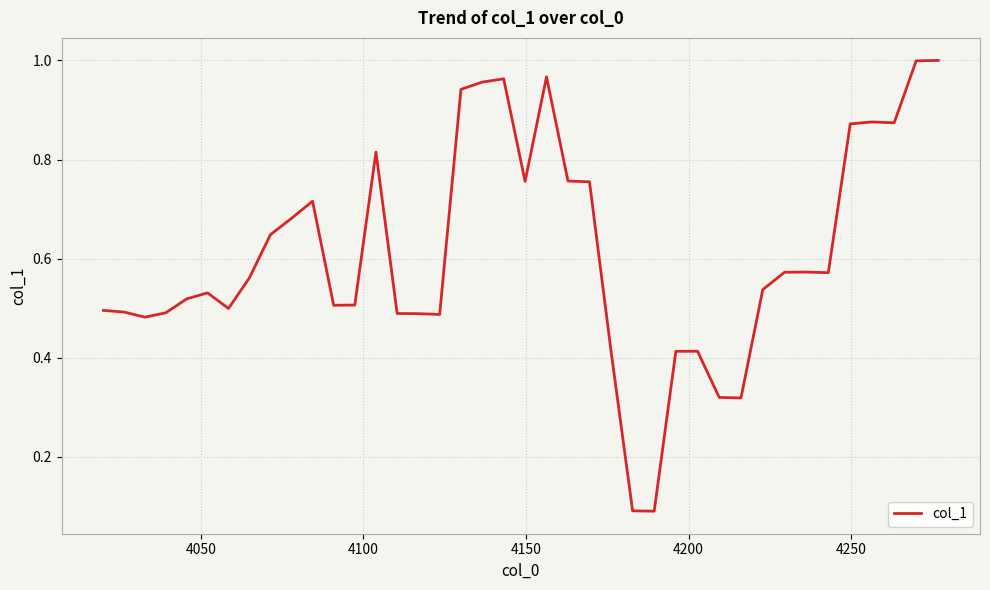

What is the value of the 15th point from the left?

0.5